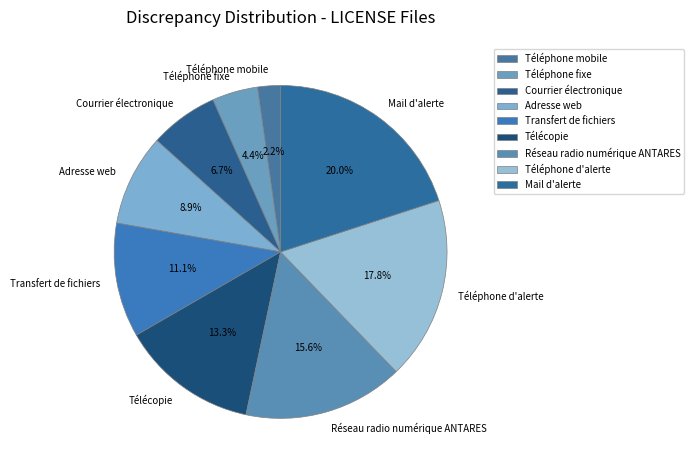

What is the largest slice in the pie chart?

Mail d'alerte